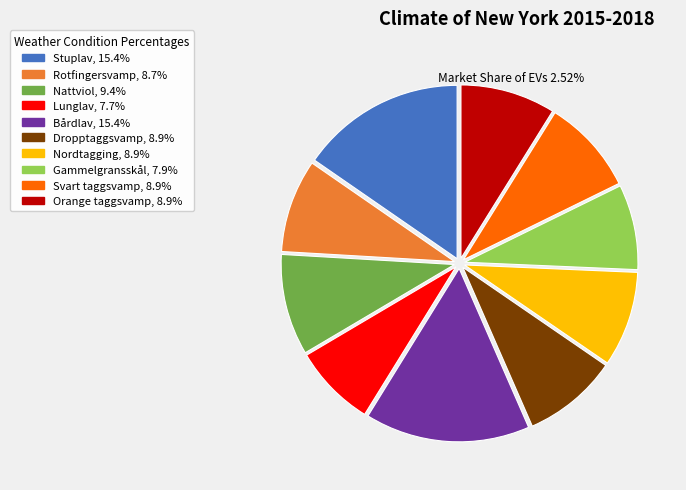

Is the sum of Rotfingersvamp, 8.7% and Nattviol, 9.4% greater than half?

No